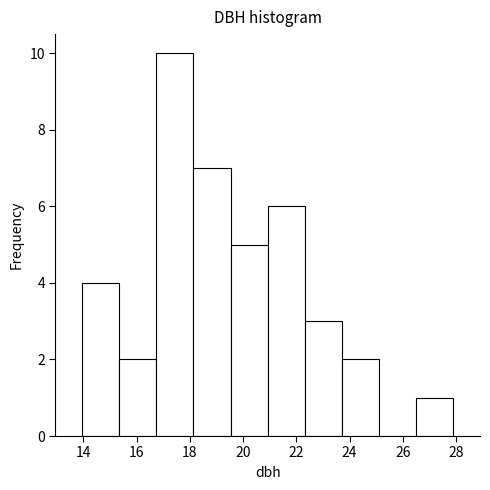

Reading left to right, transcribe this chart: for each bar, give the range it covers on the x-axis and its height. Neither the bar edges nor the heights are printed on the chart, so give them approximately, as read against the axes.

14.0 to 15.4: 4
15.4 to 16.8: 2
16.8 to 18.2: 10
18.2 to 19.6: 7
19.6 to 21.0: 5
21.0 to 22.4: 6
22.4 to 23.8: 3
23.8 to 25.2: 2
25.2 to 26.6: 0
26.6 to 28.0: 1